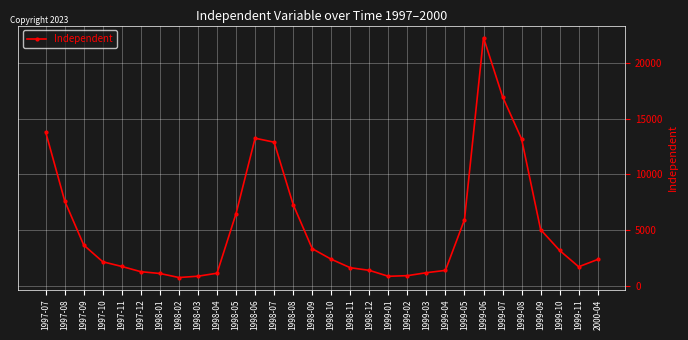

Where is the data nearest to the value 11496?

1998-07